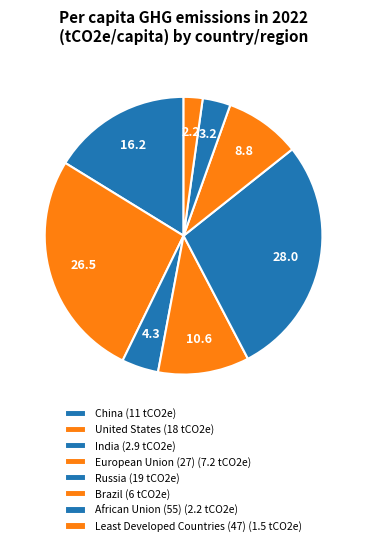

To the nearest percent, what is the average slice percentage?

12%